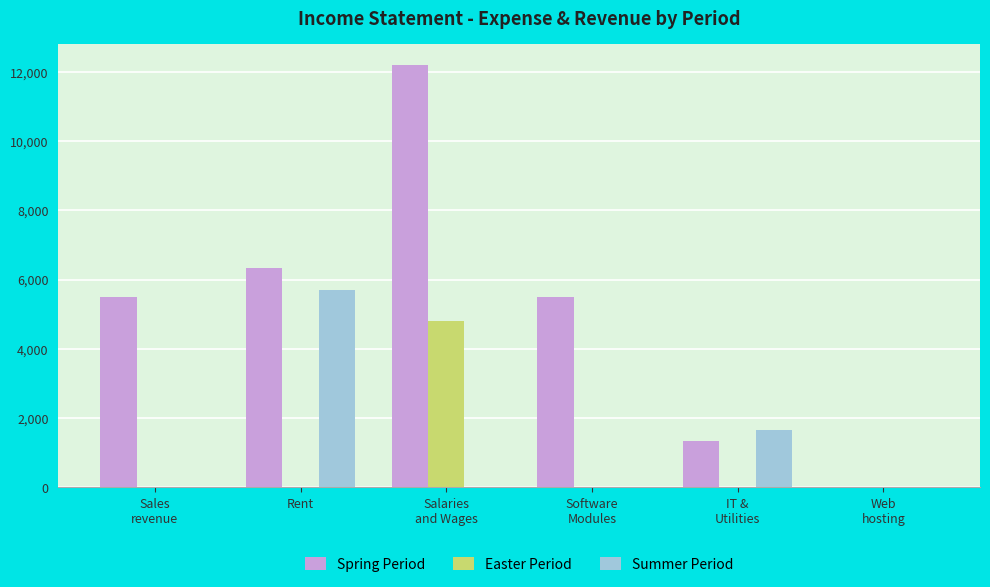

What is the average value of the Easter Period series?

800.0